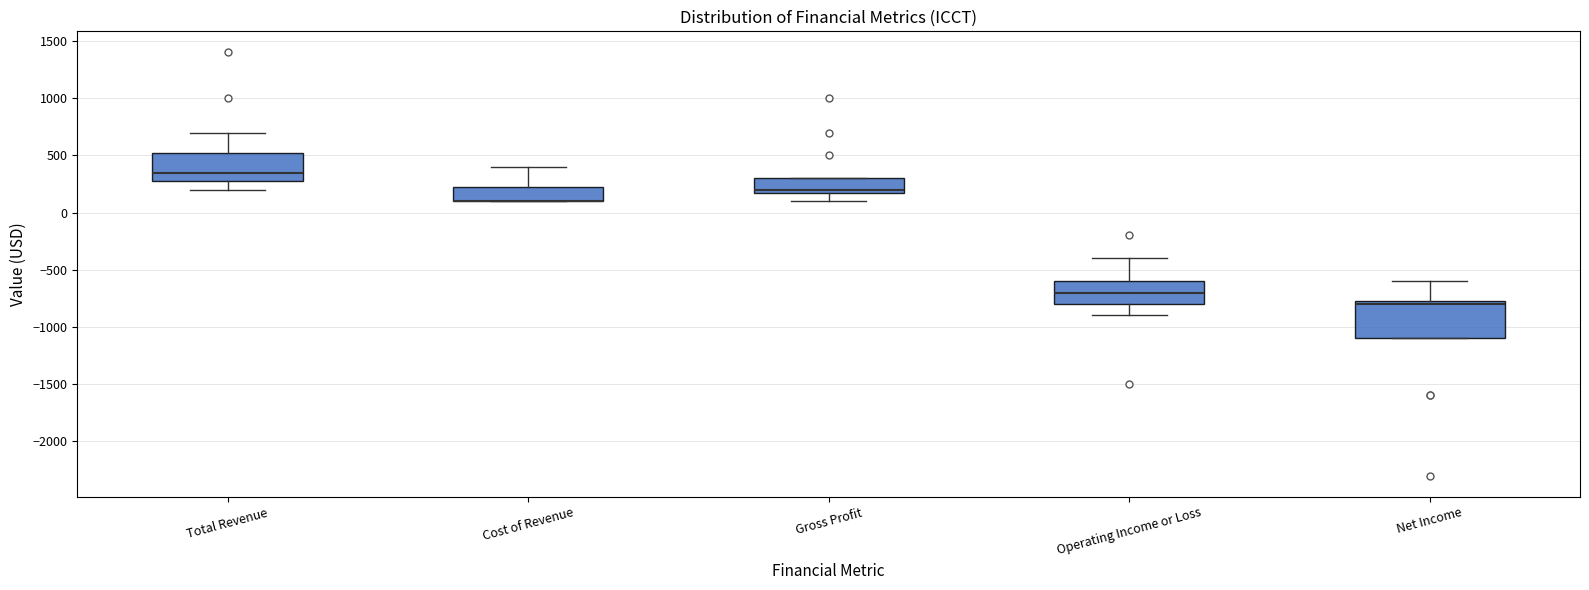

Reading left to right, read every box against the y-axis: the position of its median line, the range the box covers, and the ends of its whiskers. The values are not printed on the chart, so give them approximately, as read against the axis.

Total Revenue: median 350, box 300 to 550, whiskers 200 to 700
Cost of Revenue: median 100 (drawn on the box's lower edge), box 100 to 250, whiskers 100 to 400
Gross Profit: median 200 (just above the box's lower edge), box 200 to 300, whiskers 100 to 300
Operating Income or Loss: median -700, box -800 to -600, whiskers -900 to -400
Net Income: median -800, box -1100 to -750, whiskers -1100 to -600